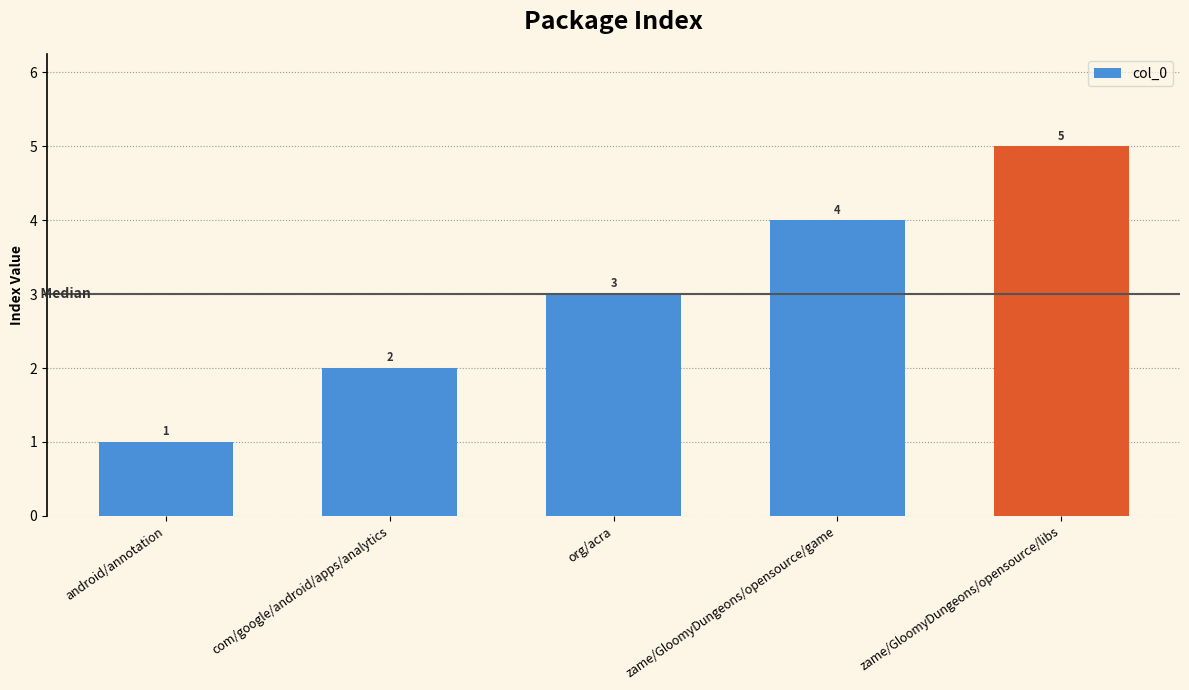

Reading left to right, list all the values displayed in this chart.

android/annotation=1	com/google/android/apps/analytics=2	org/acra=3	zame/GloomyDungeons/opensource/game=4	zame/GloomyDungeons/opensource/libs=5